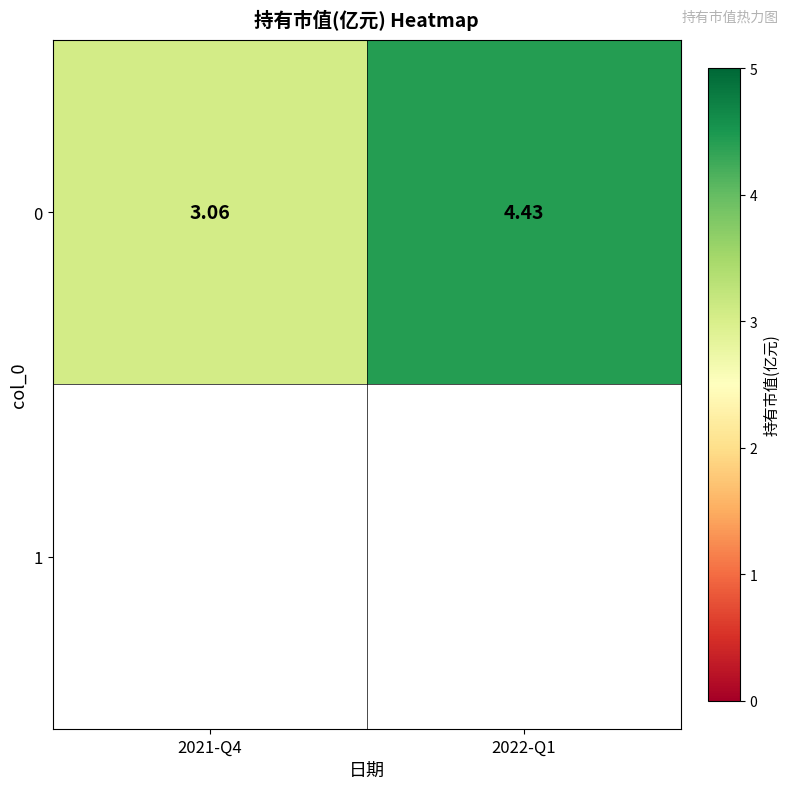

What is the maximum value shown in the chart?

4.4